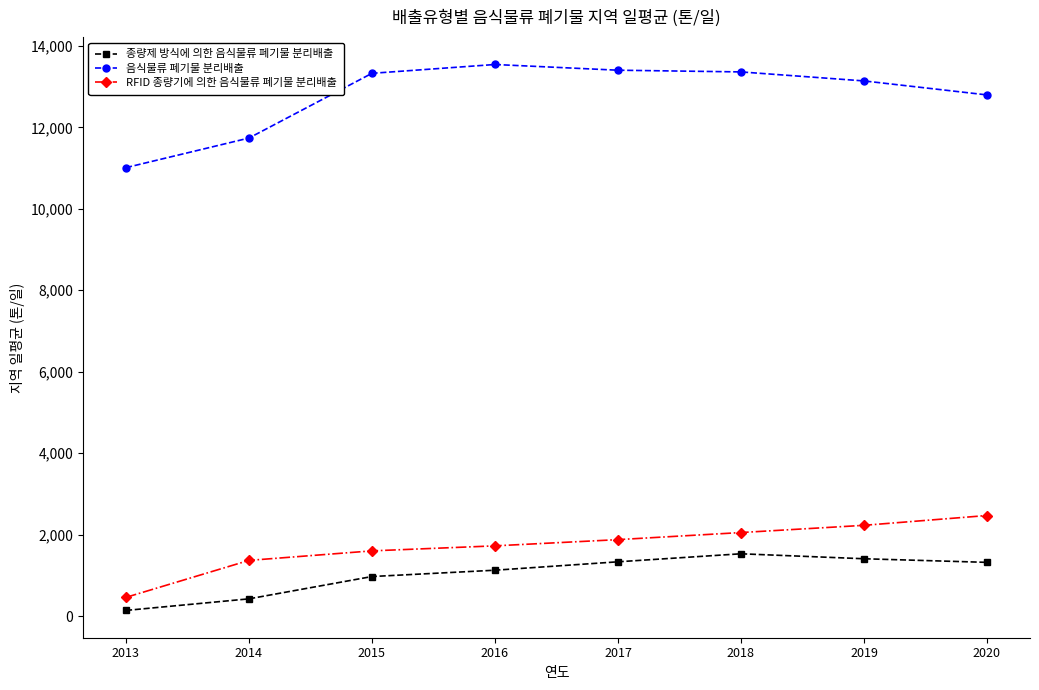

What is the difference between the highest and lowest values at 2020?

11475.5